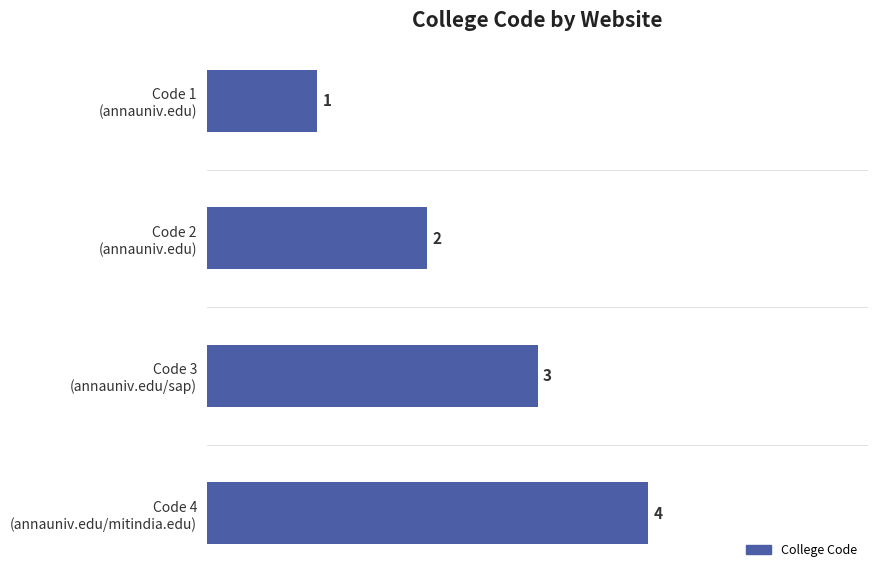

How many data points are less than 3?

2